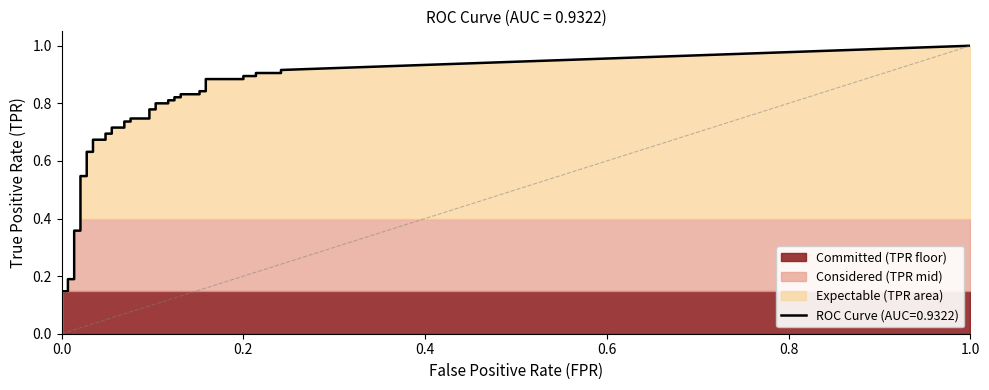

True or false: fpr and tpr intersect in this chart.

False